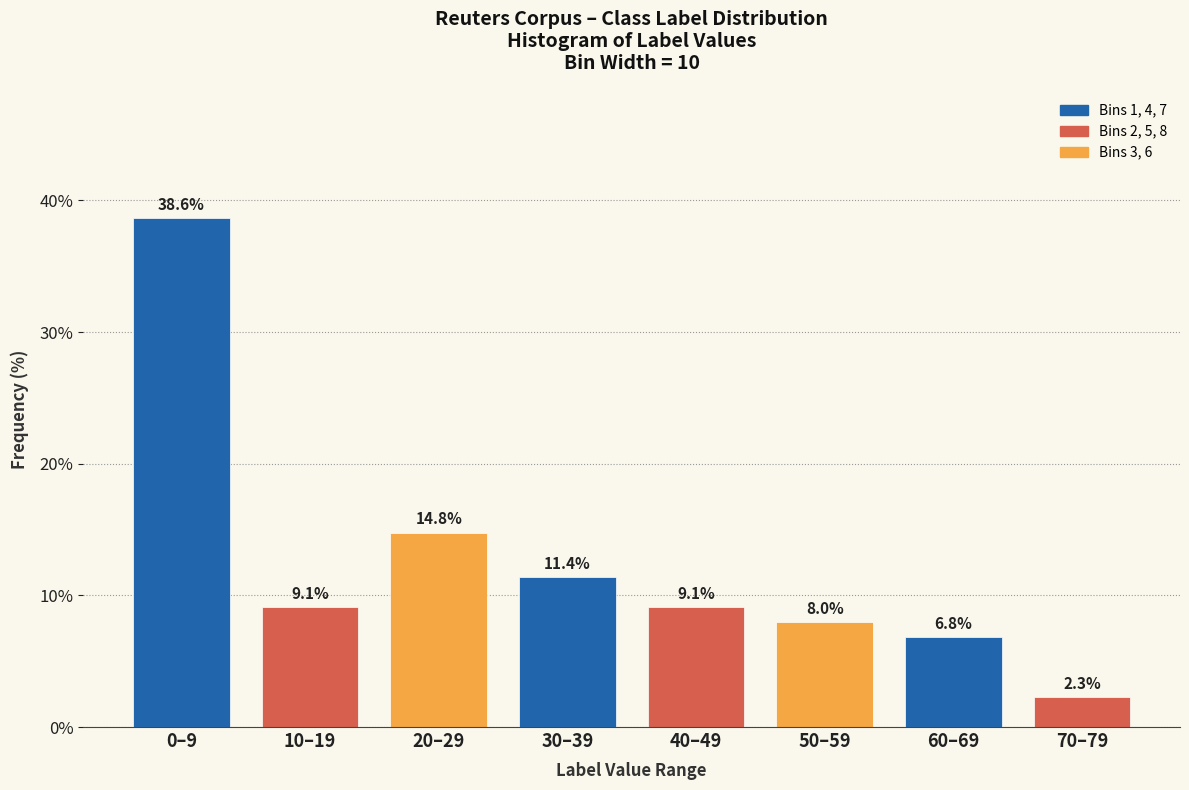

Reading left to right, list all the values displayed in this chart.

38.6	9.1	14.8	11.4	9.1	8.0	6.8	2.3